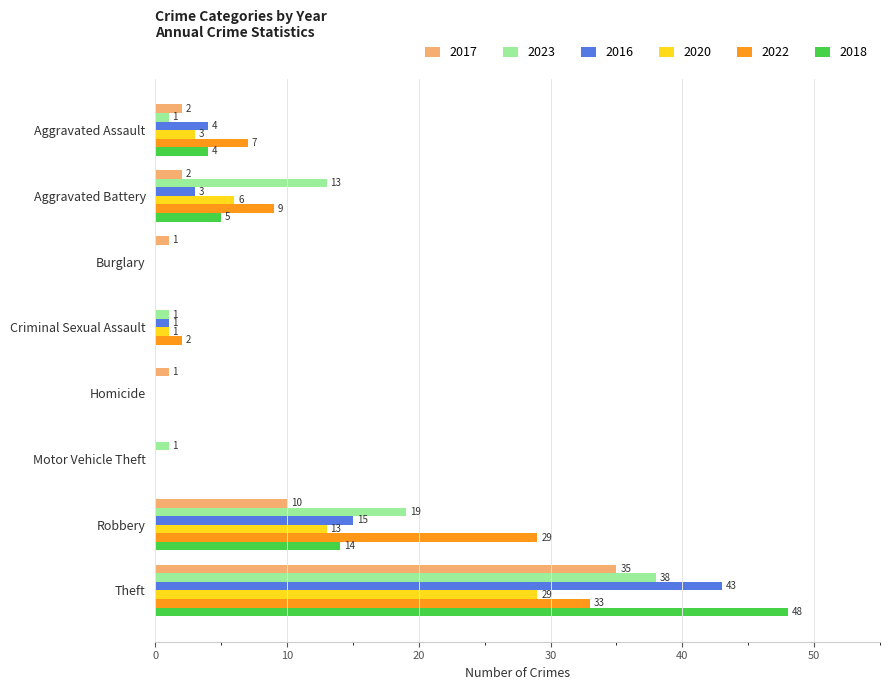

What are all the series names shown in the legend?

2017, 2023, 2016, 2020, 2022, 2018